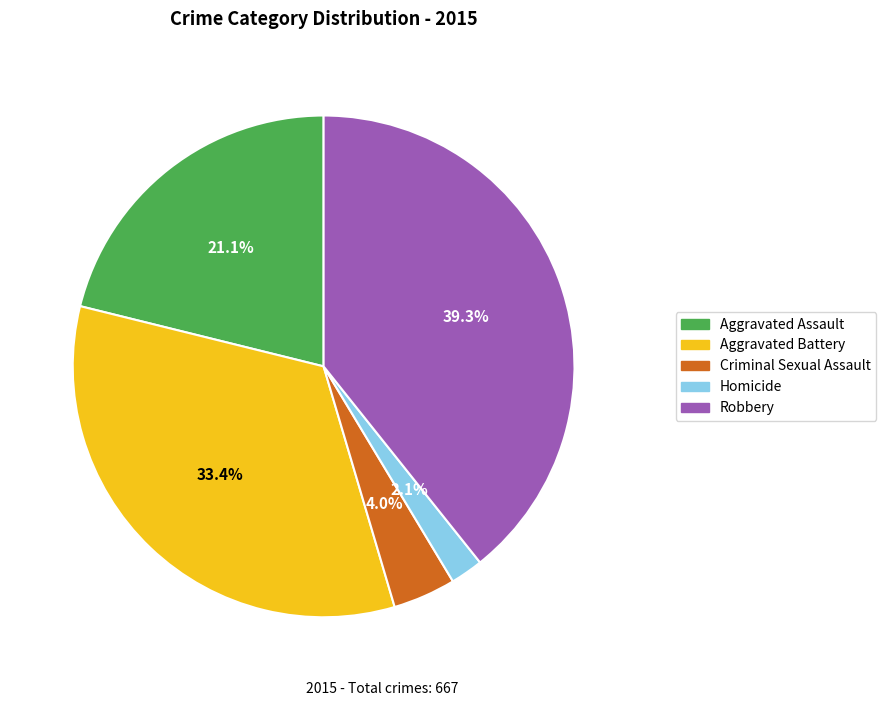

Does Homicide represent more than half of the total?

No